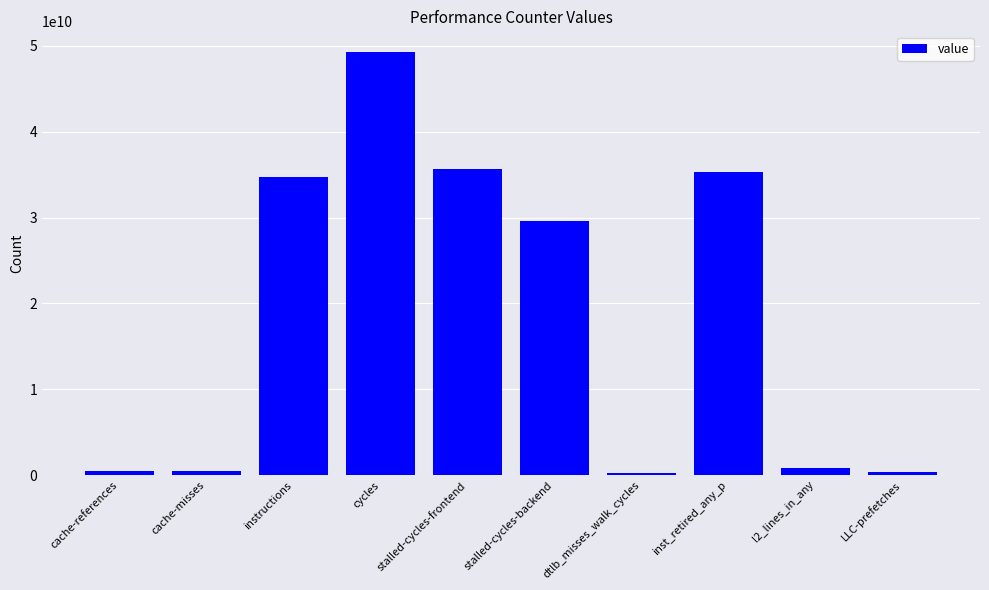

What is the maximum value shown in the chart?

49234034780